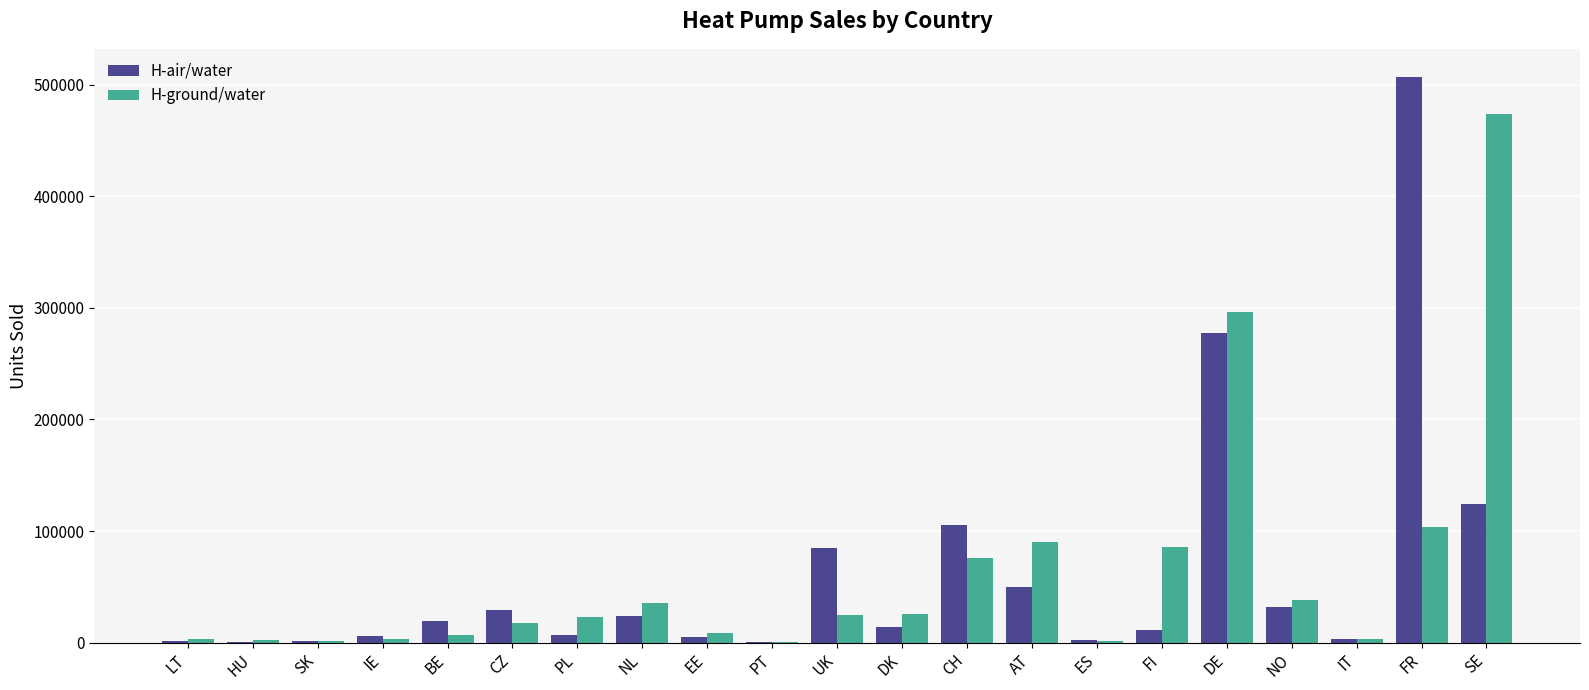

At which label does H-air/water reach its peak?

FR